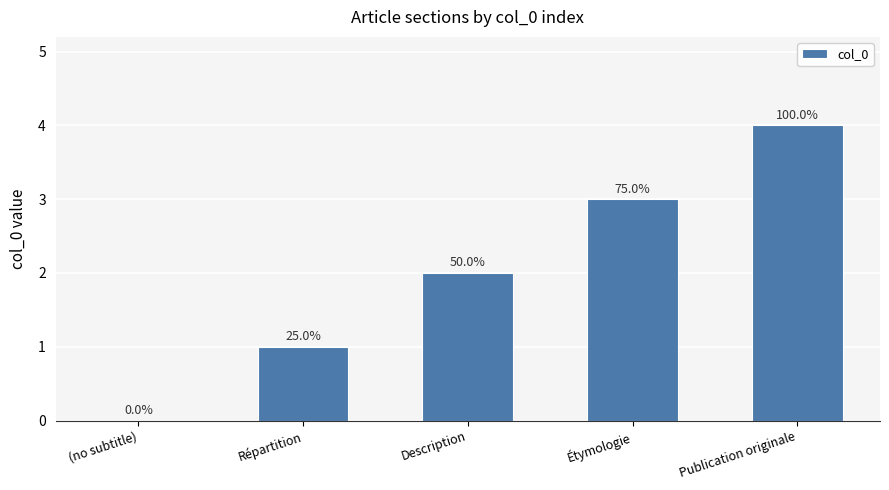

Is it true that the value at Publication originale is 4?

True